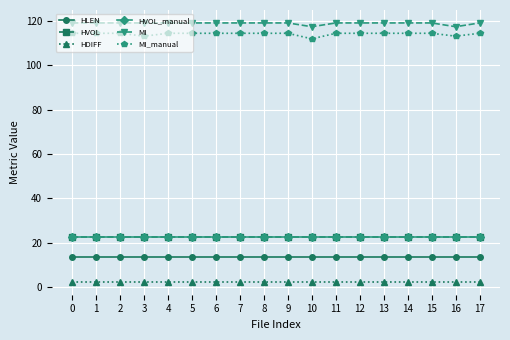

What is the difference between the maximum and minimum values in the MI_manual series?

2.5